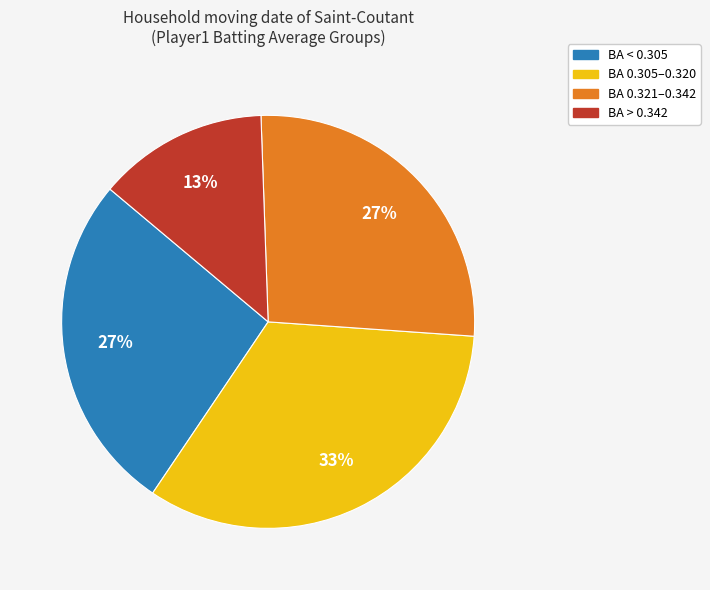

Which has a higher value, BA > 0.342 or BA 0.321–0.342?

BA 0.321–0.342